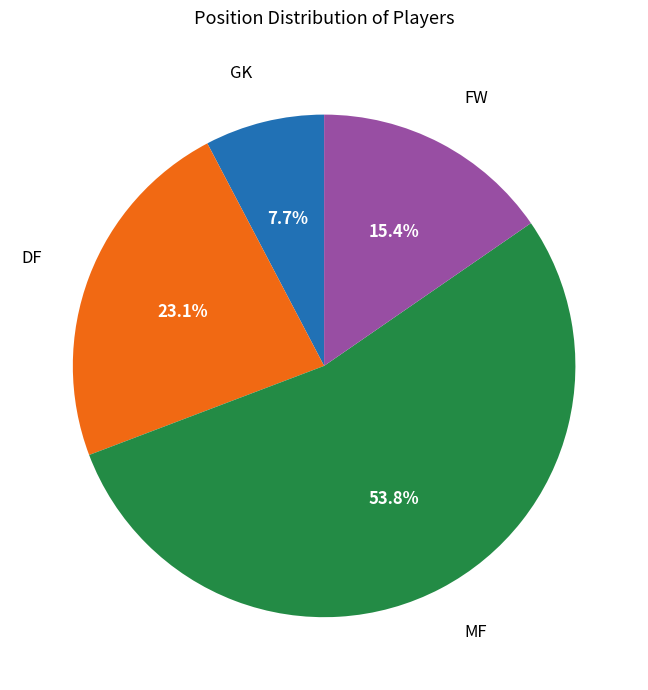

Does any single category account for the majority?

Yes